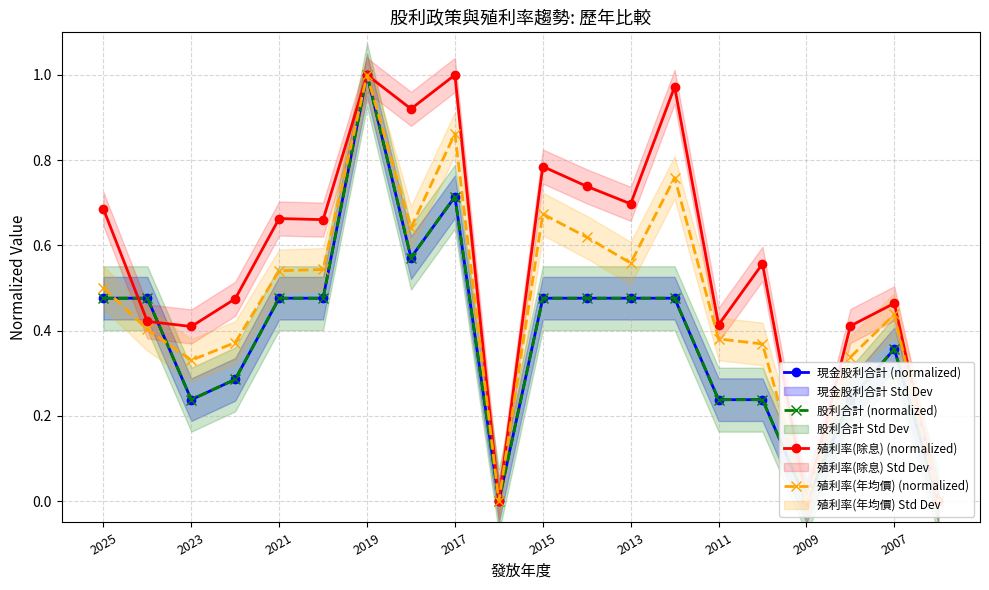

Rank the series at 2007 from lowest to highest value.

現金股利合計 (normalized), 股利合計 (normalized), 殖利率(年均價) (normalized), 殖利率(除息) (normalized)